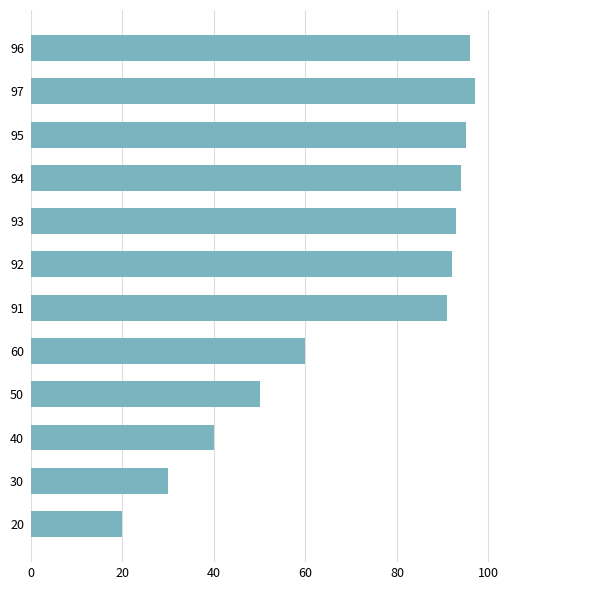

What is the ratio of the value at 91 to the value at 50?

1.8